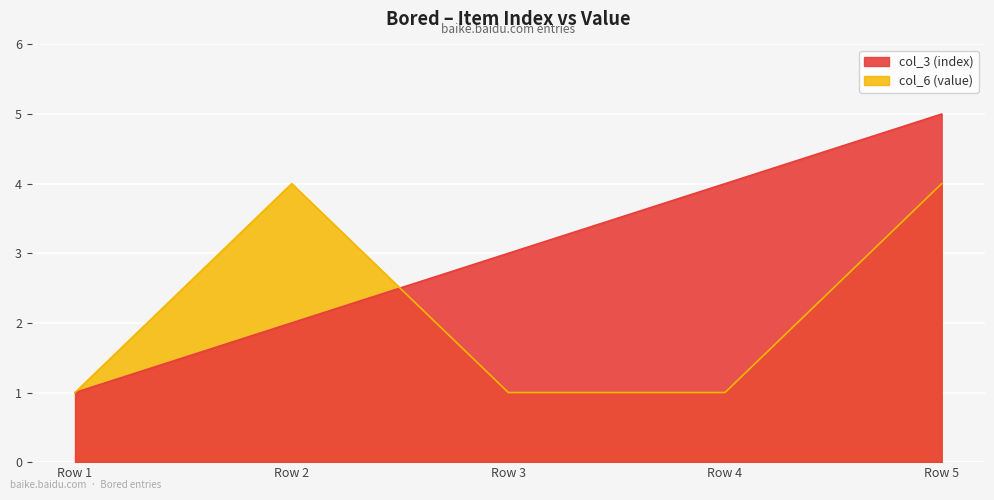

What is the sum of the col_3 (index) values at Row 4 and Row 5?

9